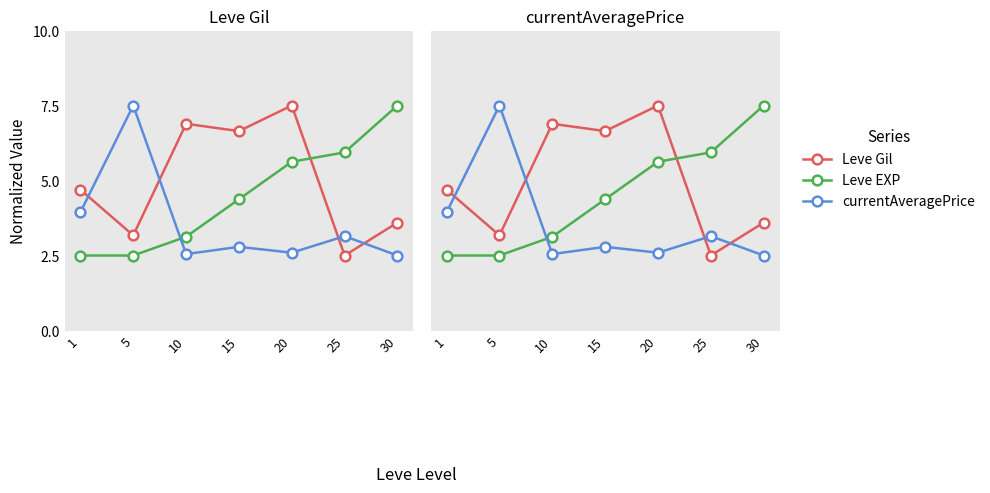

What value does the currentAveragePrice series have at 25?

3.1